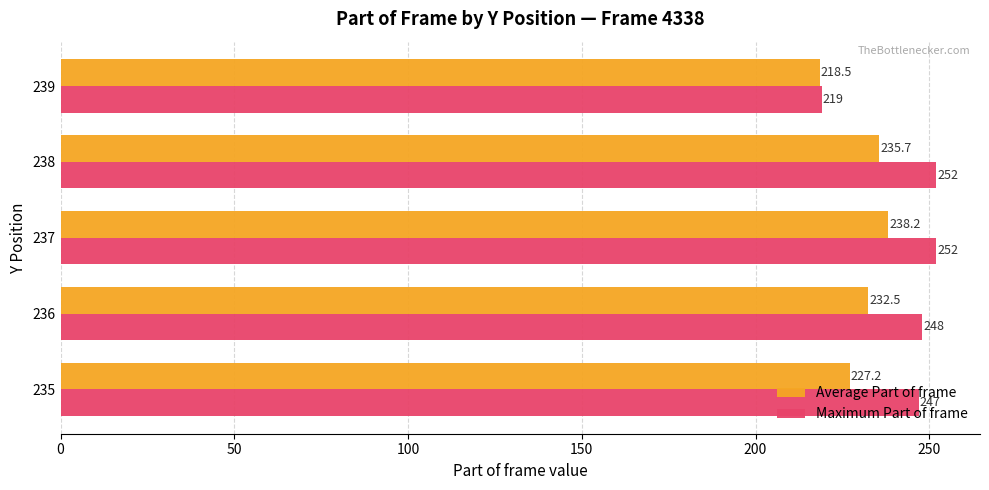

What are all the series names shown in the legend?

Average Part of frame, Maximum Part of frame